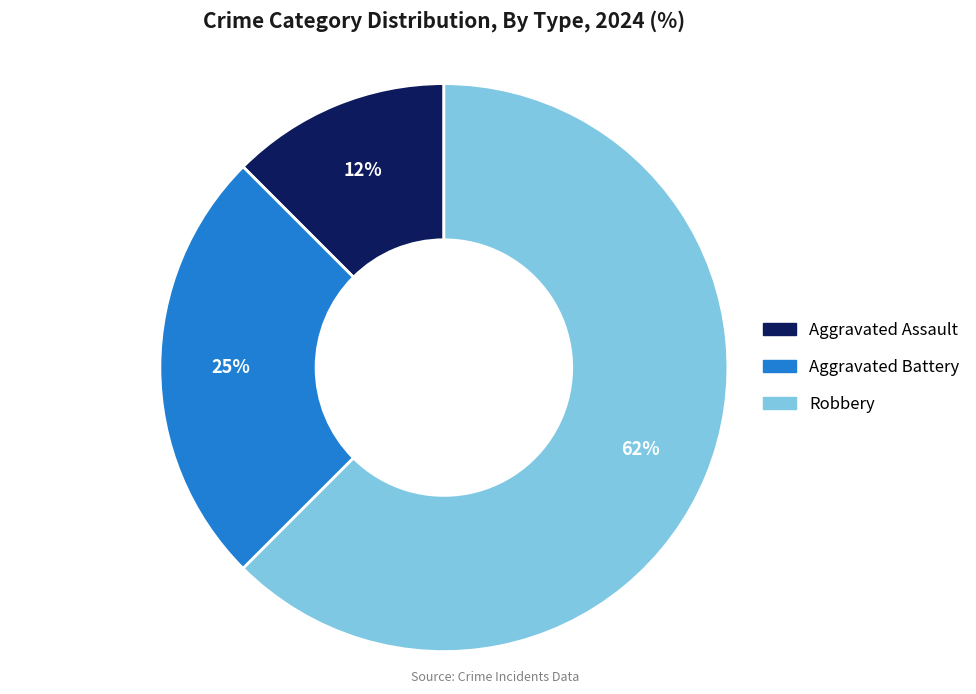

To the nearest percent, what is the combined percentage of Aggravated Assault and Robbery?

75%